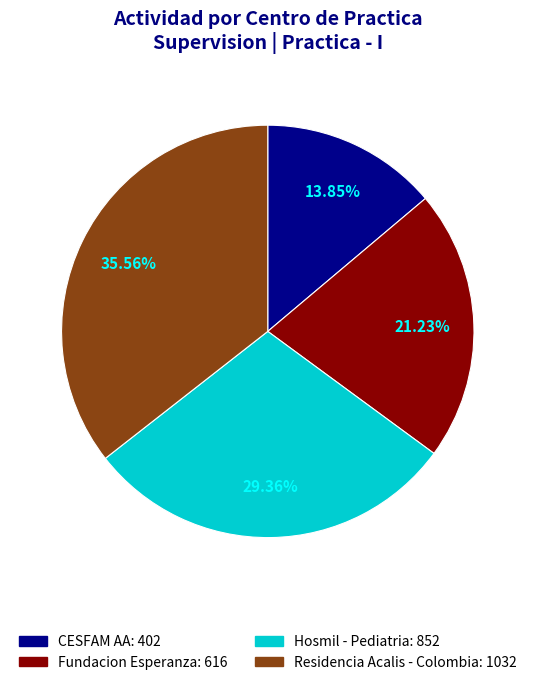

Is there a majority slice in this chart?

No